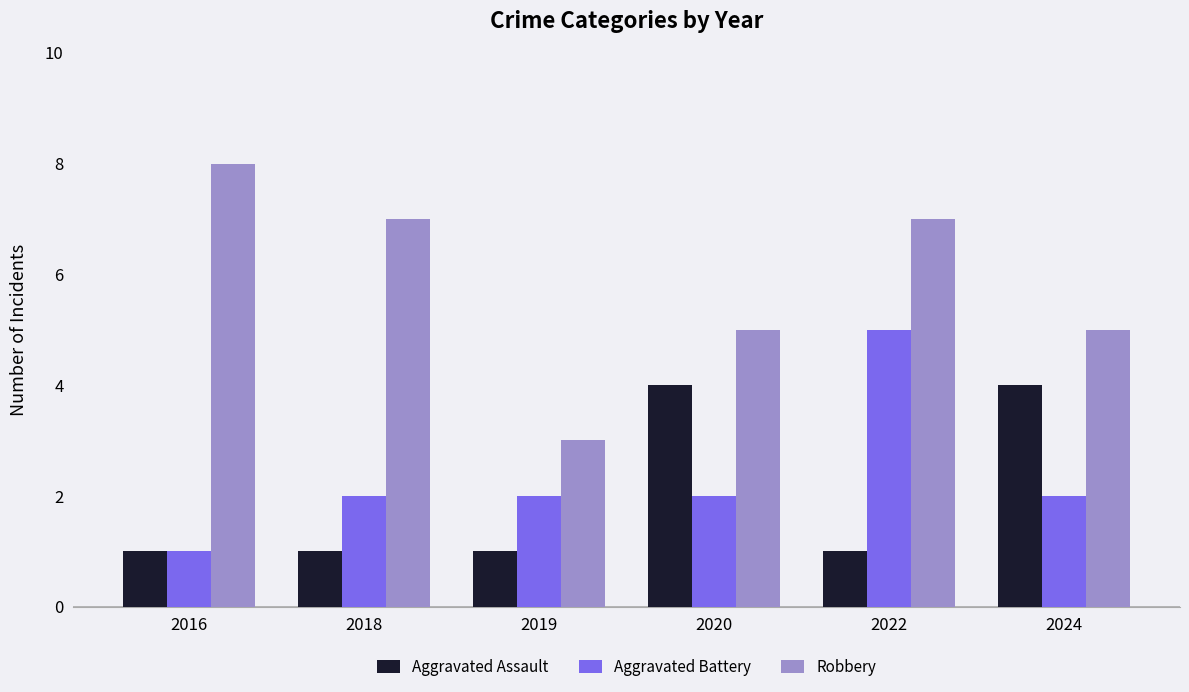

At which category is the sum across all series the highest?

2022